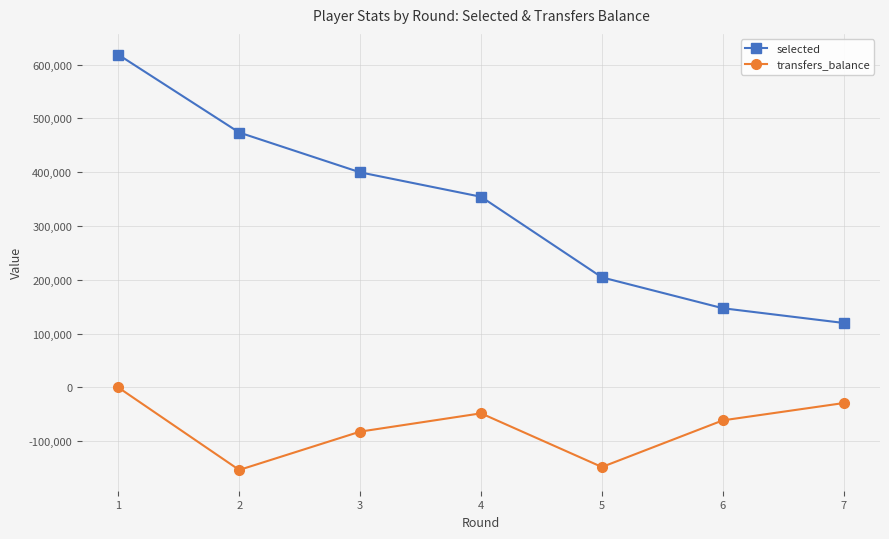

Where does the transfers_balance series first go above -61125?

1